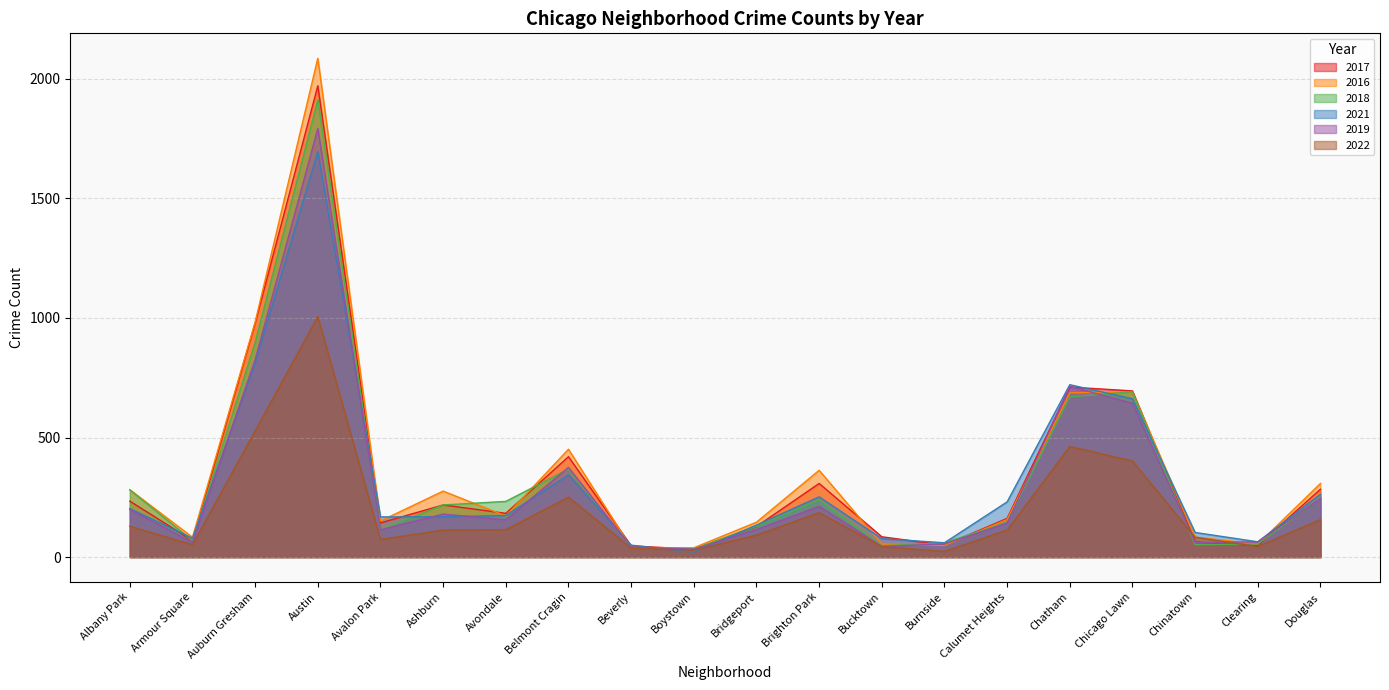

Reading left to right, extract all data points from this chart.

2017: Albany Park=234	Armour Square=69	Auburn Gresham=978	Austin=1971	Avalon Park=143	Ashburn=218	Avondale=183	Belmont Cragin=420	Beverly=47	Boystown=33	Bridgeport=128	Brighton Park=308	Bucktown=85	Burnside=50	Calumet Heights=162	Chatham=711	Chicago Lawn=695	Chinatown=63	Clearing=49	Douglas=284
2016: Albany Park=282	Armour Square=83	Auburn Gresham=983	Austin=2086	Avalon Park=151	Ashburn=276	Avondale=172	Belmont Cragin=451	Beverly=40	Boystown=39	Bridgeport=146	Brighton Park=363	Bucktown=55	Burnside=49	Calumet Heights=157	Chatham=687	Chicago Lawn=690	Chinatown=84	Clearing=54	Douglas=308
2018: Albany Park=281	Armour Square=69	Auburn Gresham=898	Austin=1912	Avalon Park=115	Ashburn=218	Avondale=233	Belmont Cragin=368	Beverly=41	Boystown=34	Bridgeport=129	Brighton Park=239	Bucktown=47	Burnside=60	Calumet Heights=145	Chatham=670	Chicago Lawn=691	Chinatown=52	Clearing=55	Douglas=246
2021: Albany Park=203	Armour Square=79	Auburn Gresham=811	Austin=1696	Avalon Park=168	Ashburn=169	Avondale=174	Belmont Cragin=344	Beverly=50	Boystown=21	Bridgeport=134	Brighton Park=252	Bucktown=77	Burnside=60	Calumet Heights=231	Chatham=721	Chicago Lawn=662	Chinatown=103	Clearing=64	Douglas=263
2019: Albany Park=199	Armour Square=61	Auburn Gresham=826	Austin=1792	Avalon Park=114	Ashburn=180	Avondale=156	Belmont Cragin=375	Beverly=42	Boystown=33	Bridgeport=115	Brighton Park=212	Bucktown=45	Burnside=55	Calumet Heights=142	Chatham=714	Chicago Lawn=643	Chinatown=61	Clearing=64	Douglas=245
2022: Albany Park=129	Armour Square=52	Auburn Gresham=528	Austin=1006	Avalon Park=74	Ashburn=113	Avondale=115	Belmont Cragin=251	Beverly=38	Boystown=29	Bridgeport=92	Brighton Park=186	Bucktown=44	Burnside=24	Calumet Heights=113	Chatham=463	Chicago Lawn=402	Chinatown=83	Clearing=44	Douglas=157